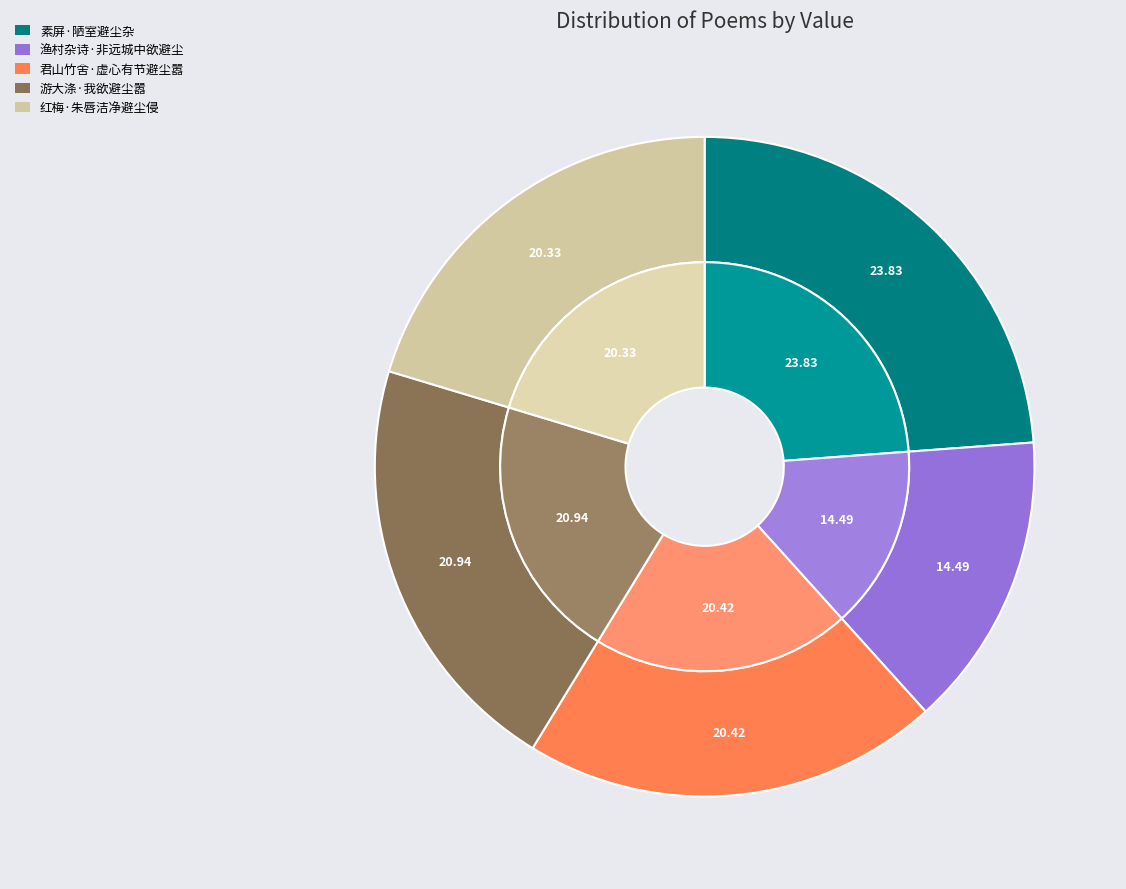

Does 红梅·朱唇洁净避尘侵 account for over 50% of the chart?

No